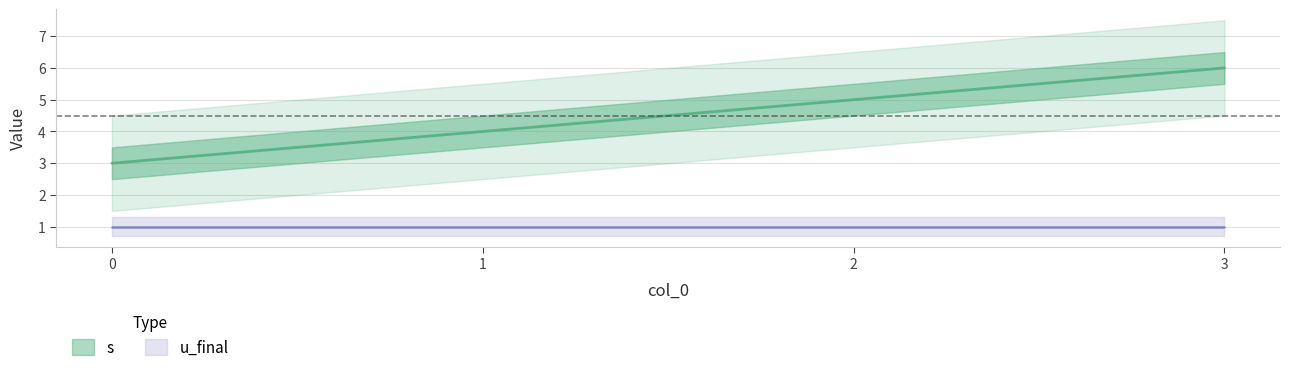

List the labels in order of value, smallest first.

0, 1, 2, 3